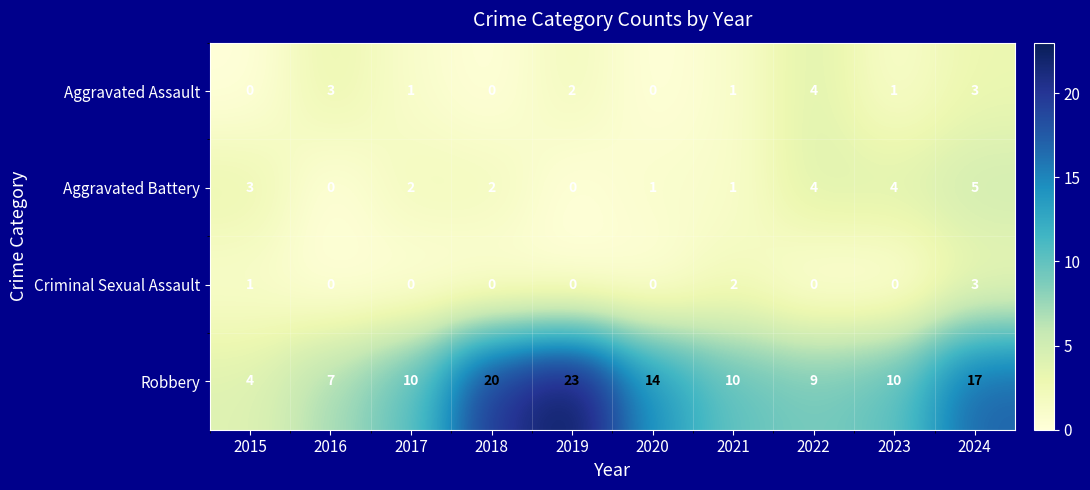

How many Criminal Sexual Assault values are between 0 and 1?

8